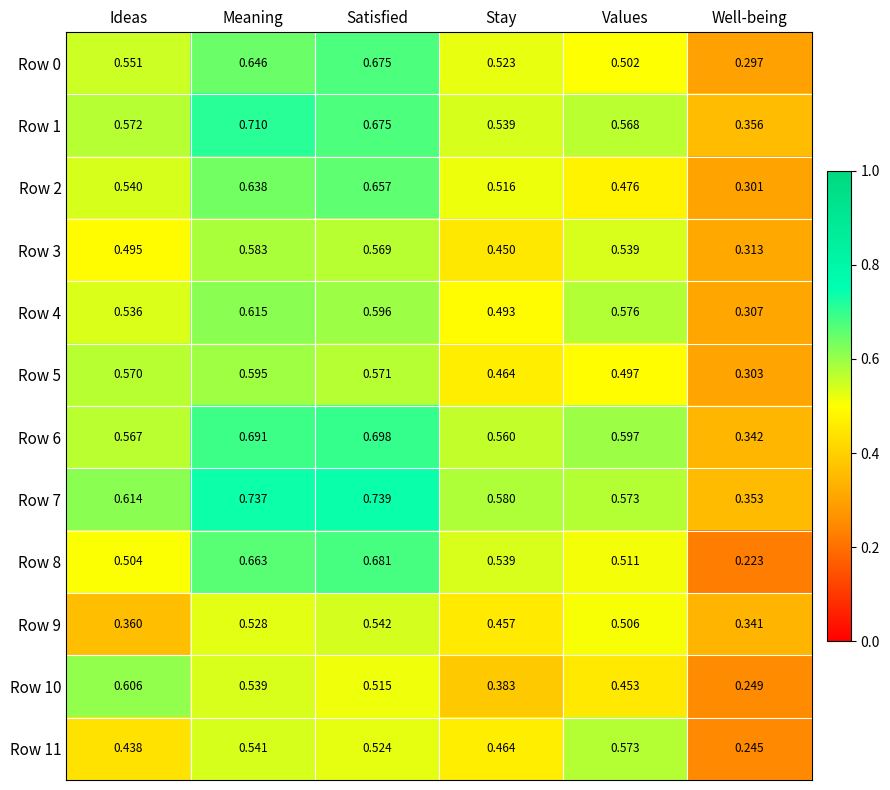

At which label does Row 5 reach its peak?

Meaning